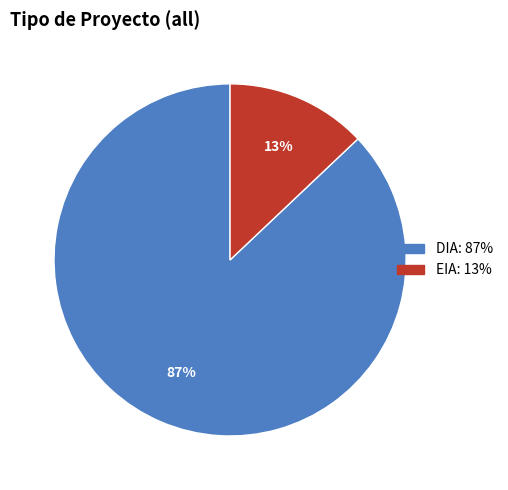

True or false: DIA accounts for 87% of the total.

True